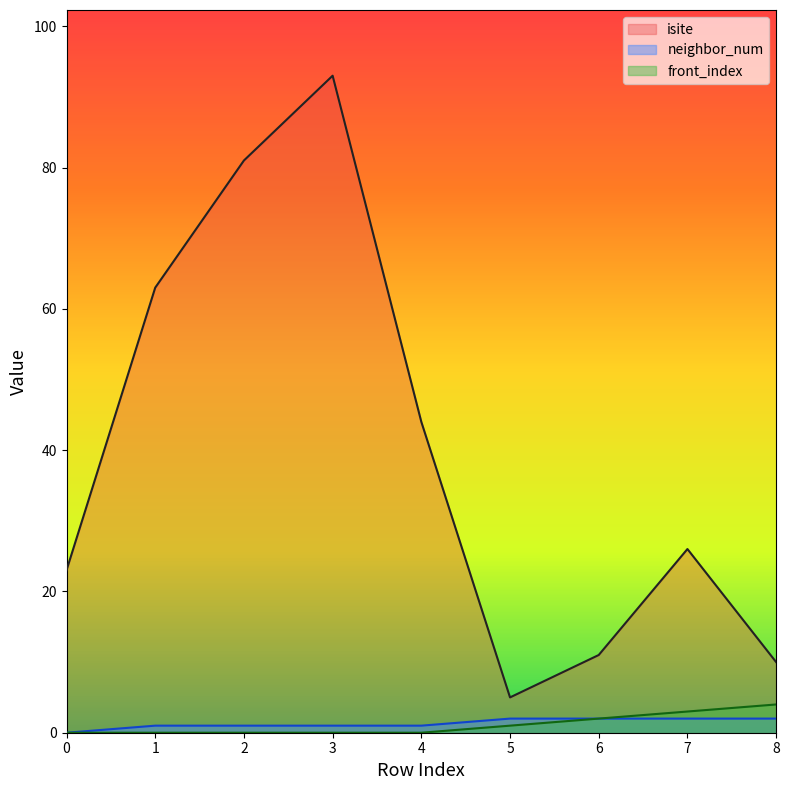

What is the difference between the second highest and minimum values in the isite series?

76